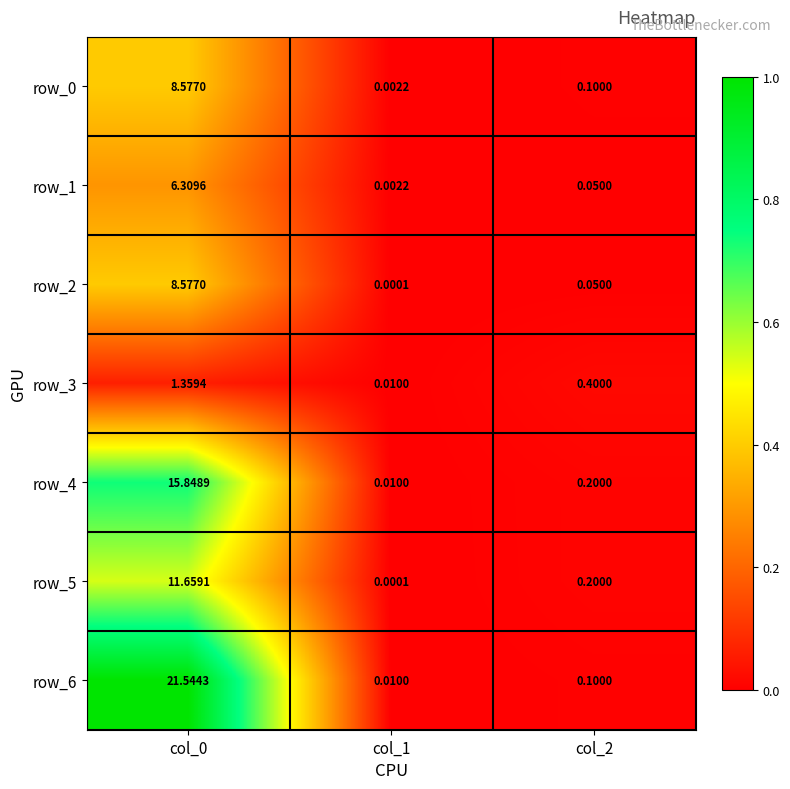

The row_3 series shows 0.0 at col_0. True or false?

False